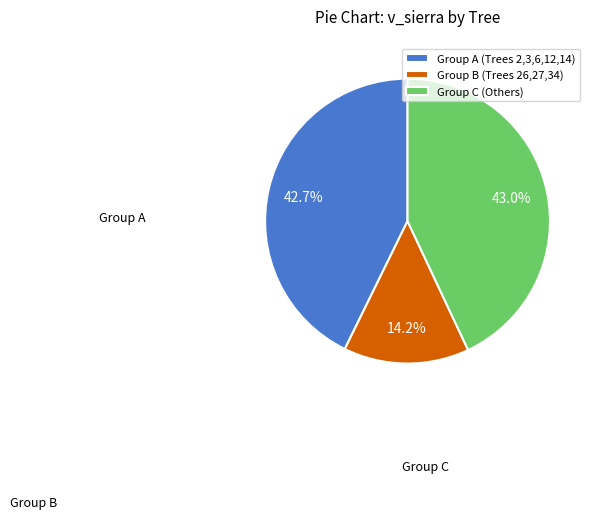

Which slice is the smallest?

Group B (Trees 26,27,34)